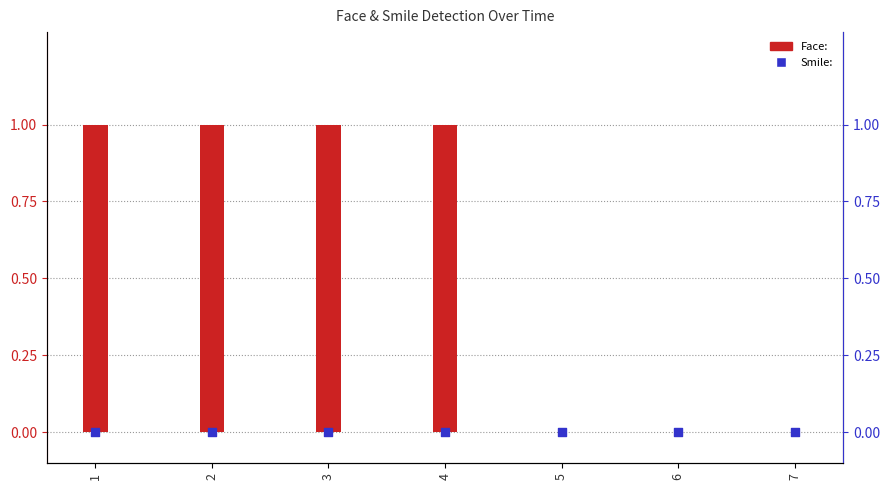

Which series has the largest Y range (max minus min)?

Face: